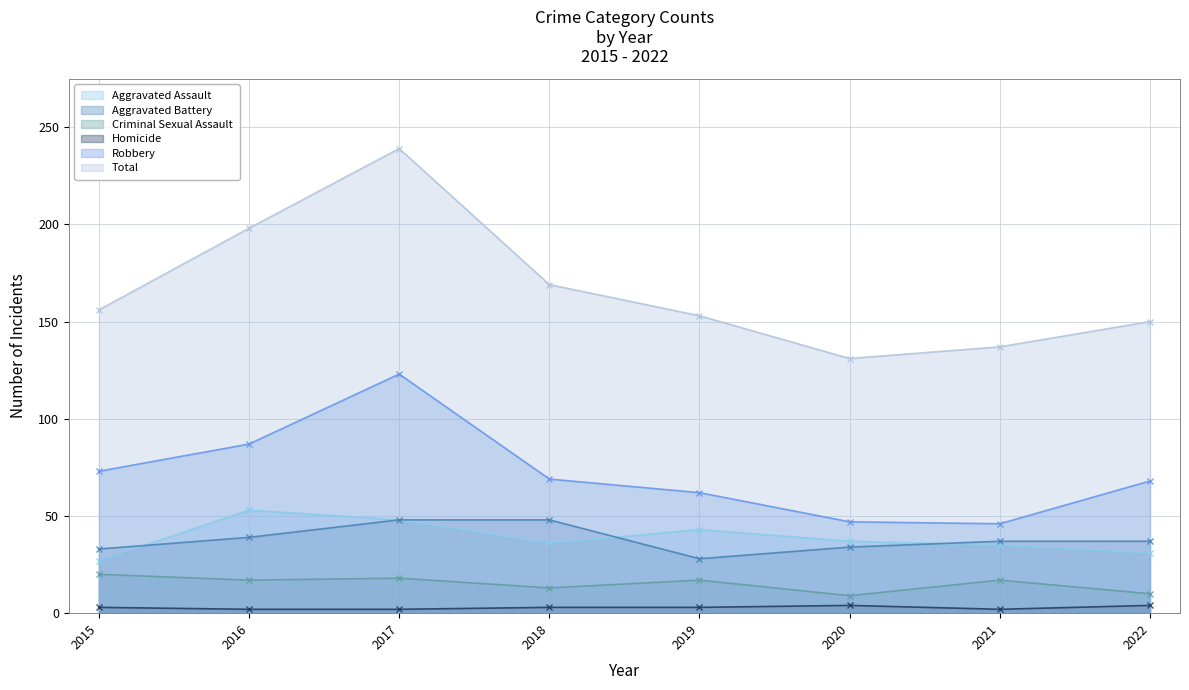

True or false: Robbery has a value of 100 at 2019.

False